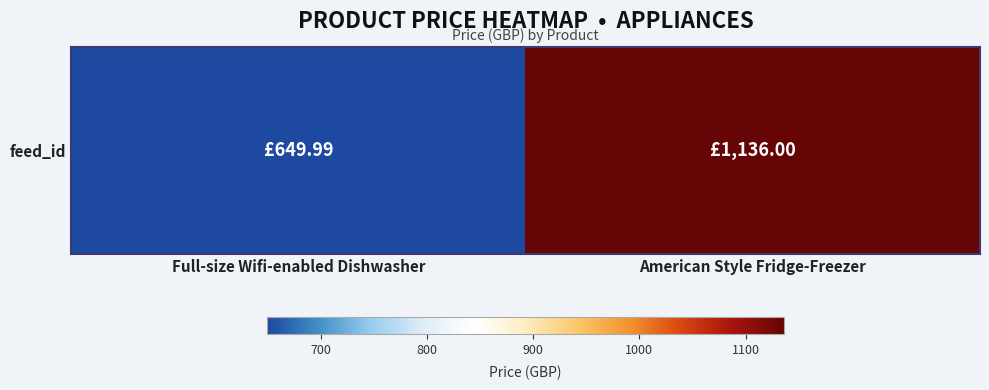

At which label is the value closest to 892?

Full-size Wifi-enabled Dishwasher